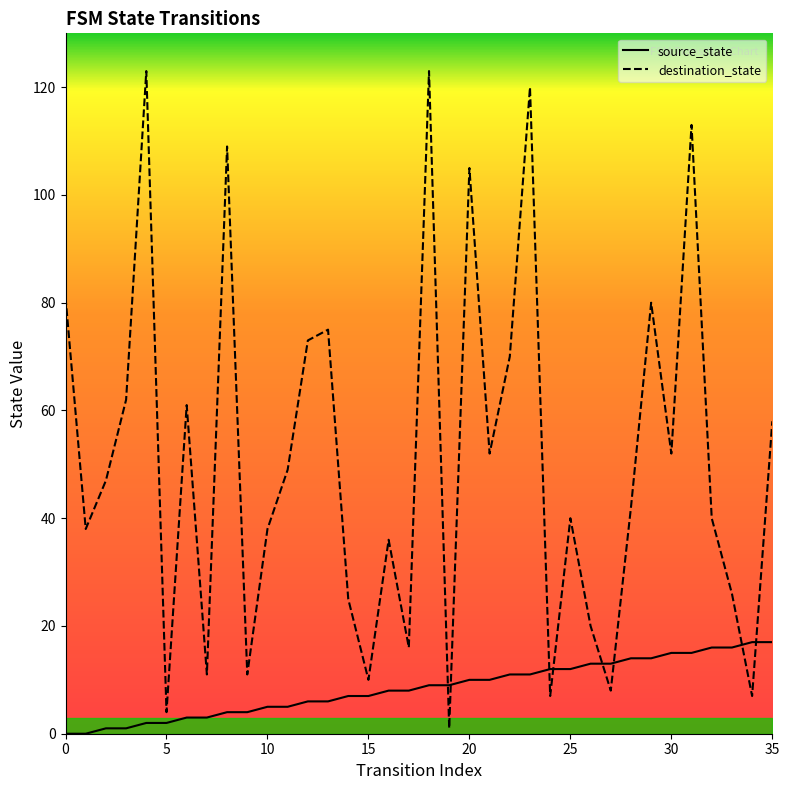

How many data points does each series have?

36